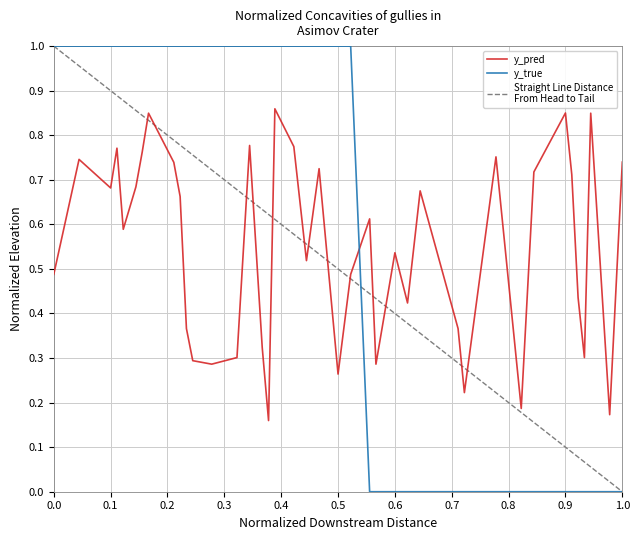

What is the spread (max minus min) of values at 15?

0.2